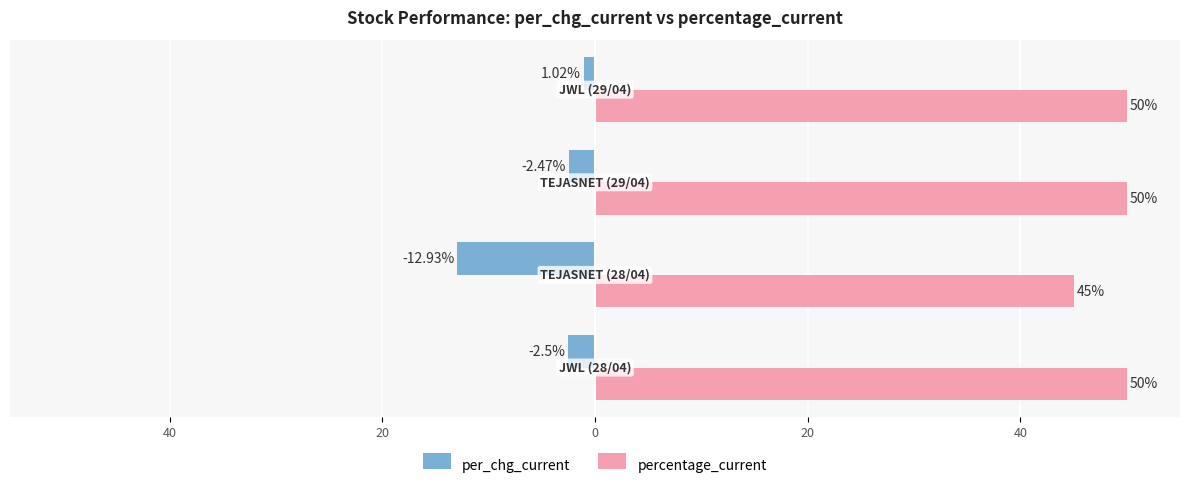

What are all the series names shown in the legend?

per_chg_current, percentage_current